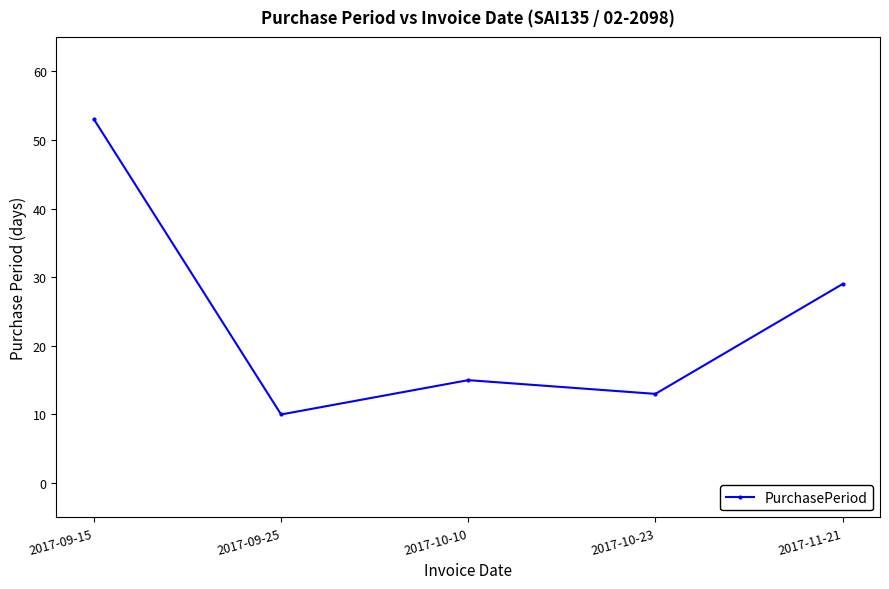

Reading left to right, what are all the values shown in this chart?

53	10	15	13	29